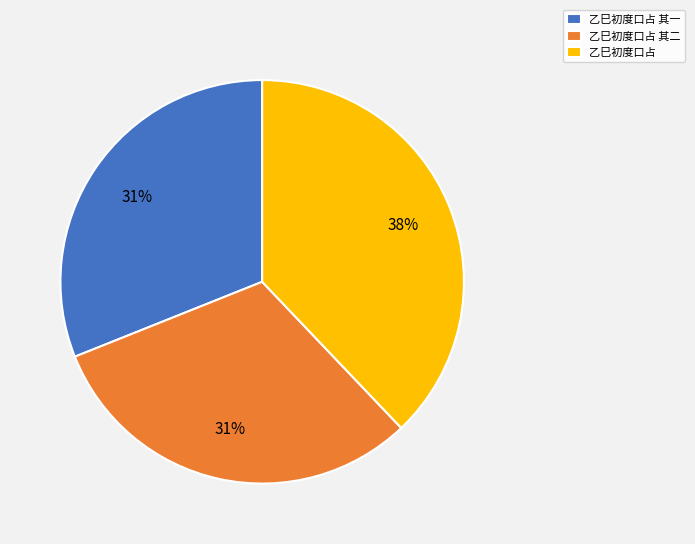

Is it true that 乙巳初度口占 其一 is 31% of the pie?

True